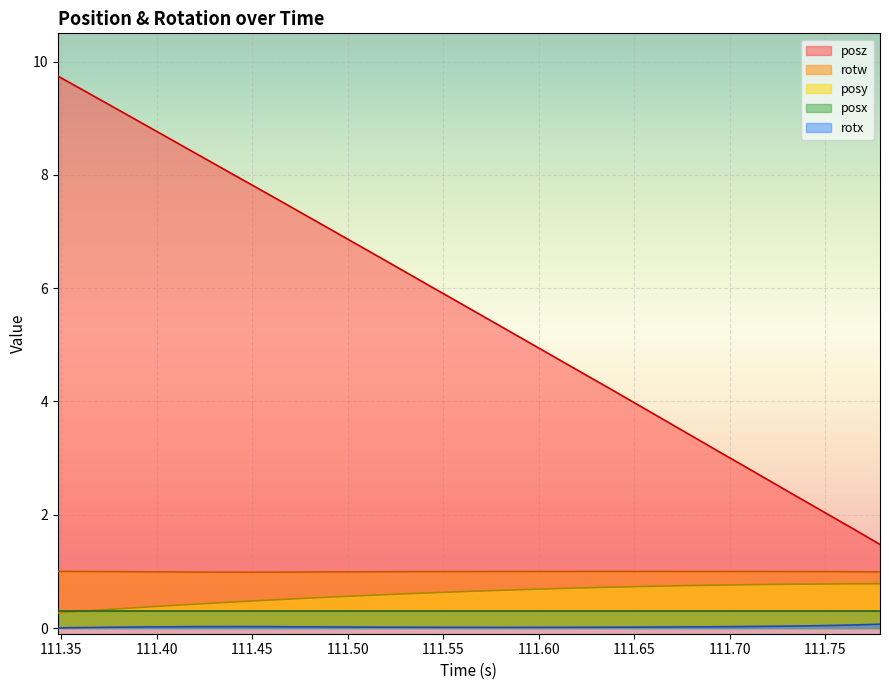

True or false: posx and posz cross at least once.

False